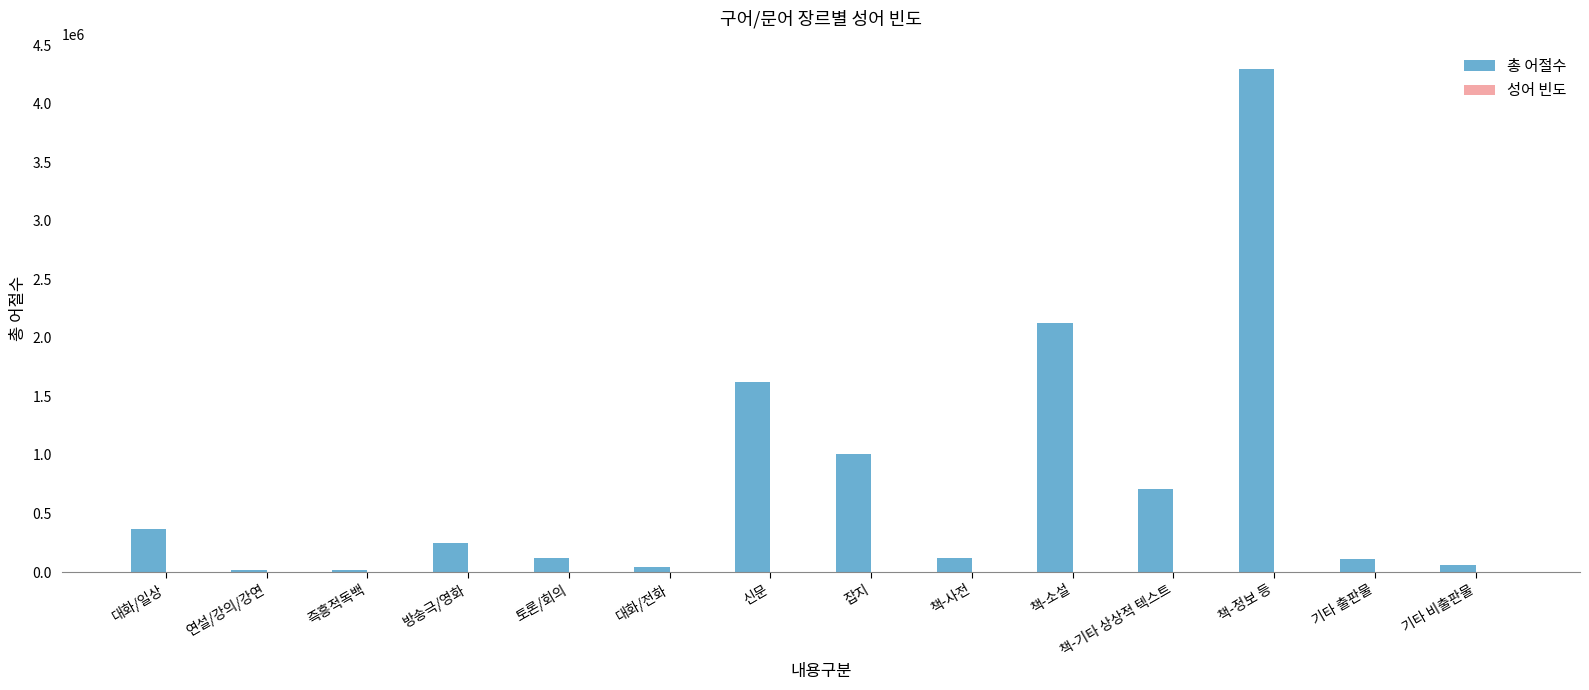

Which label corresponds to the largest value in the chart?

책-정보 등